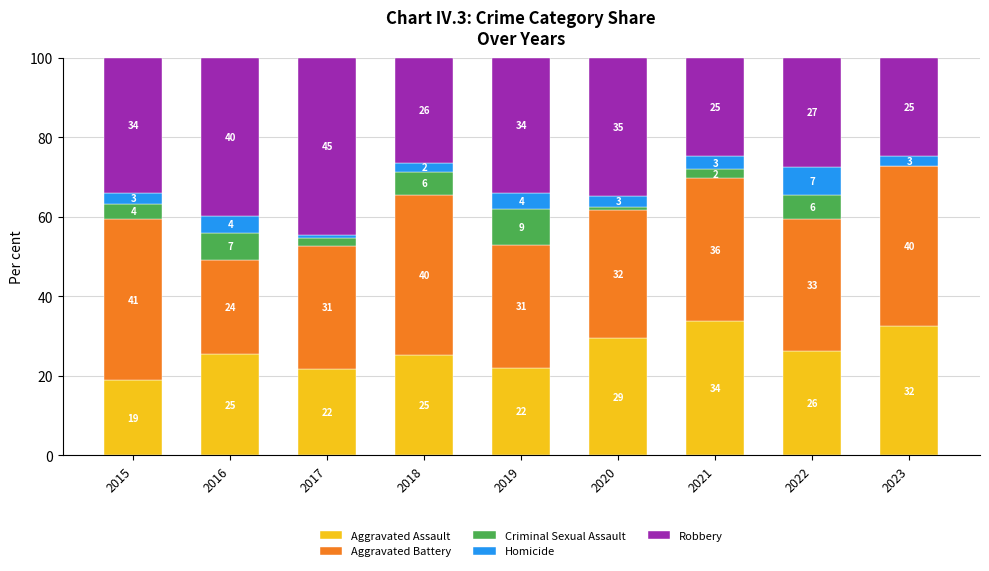

What is the difference between the maximum and minimum values in the Robbery series?

19.9